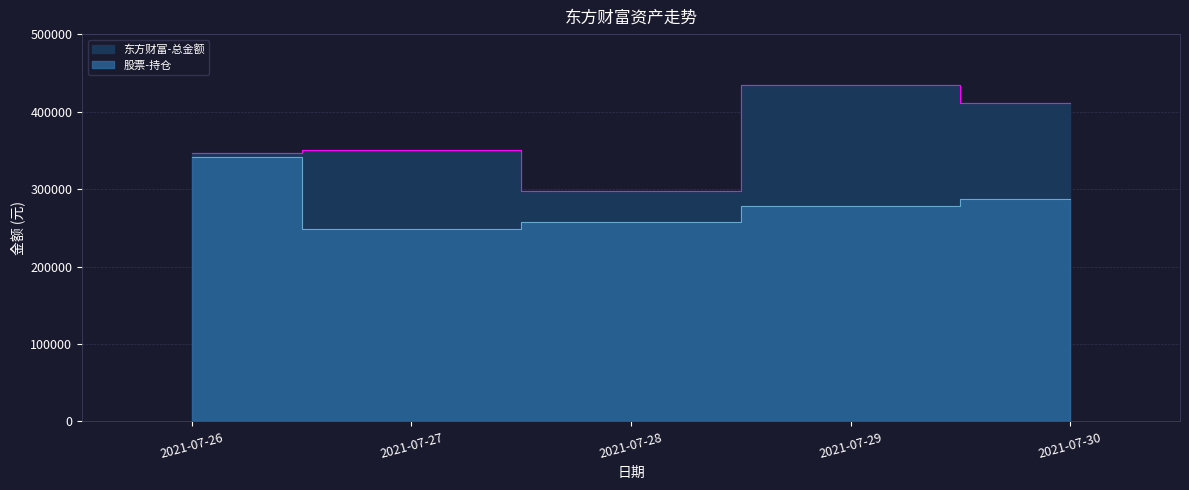

True or false: 股票-持仓 has more than 0 points higher than both neighbors.

False